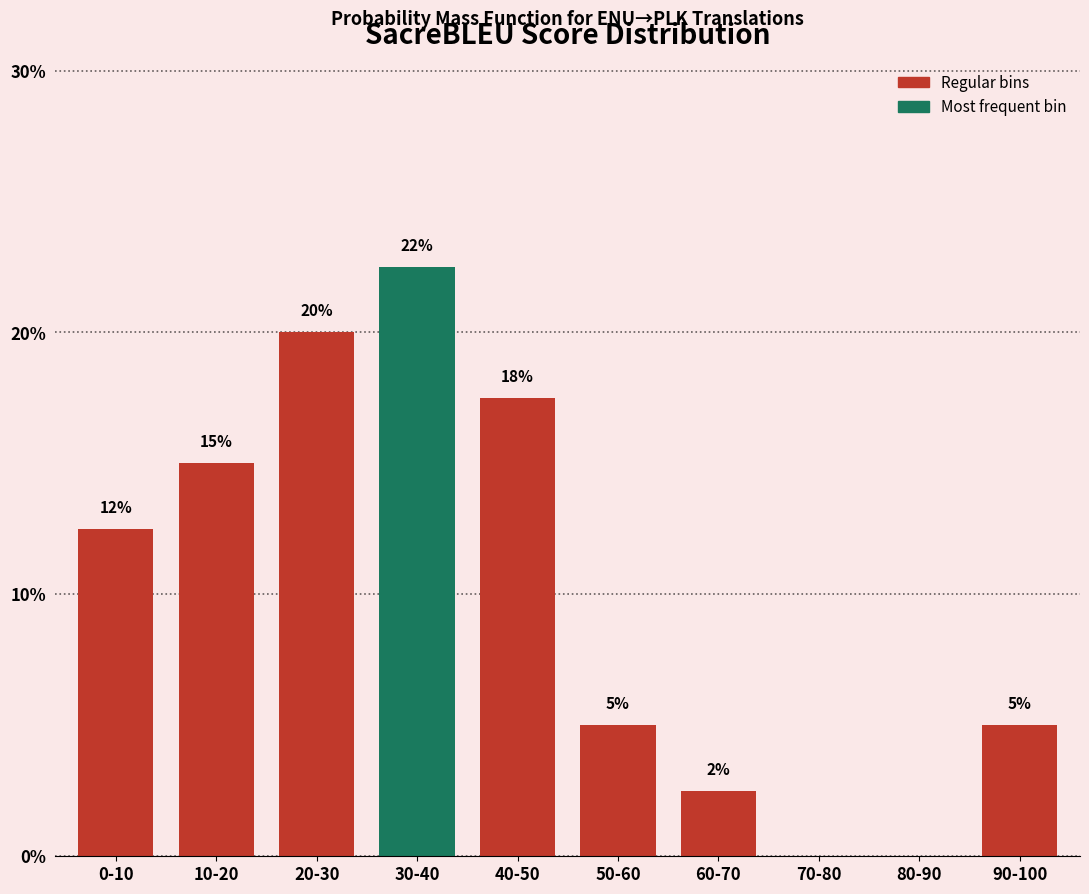

True or false: the data shows 34.1 at 30-40.

False